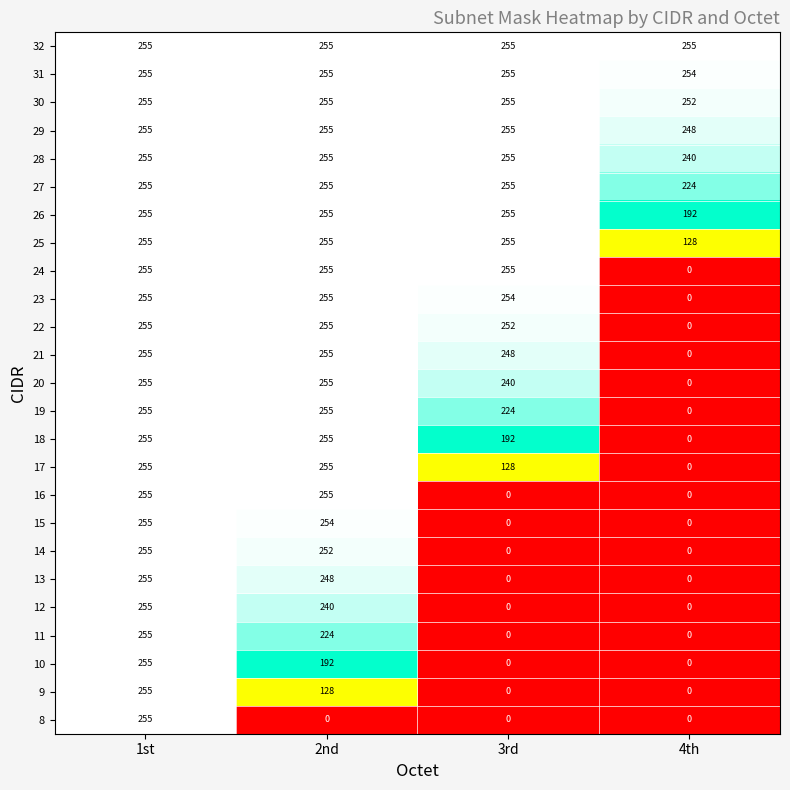

What is the difference between the 21 values at 3rd and 2nd?

7